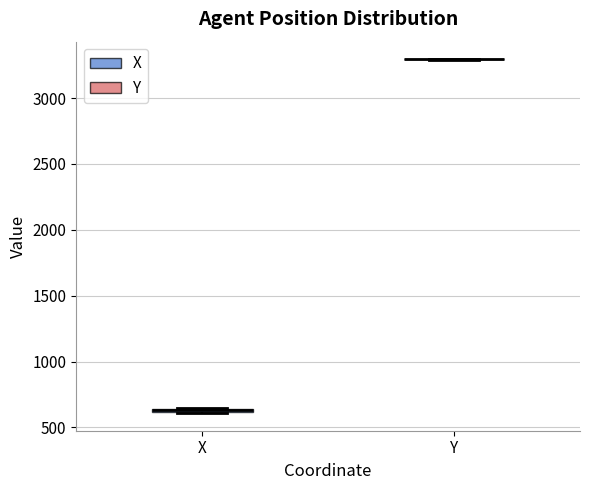

Where is the upper edge of the box for X on the y-axis? The values are not printed on the chart, so give them approximately, as read against the axis.

650